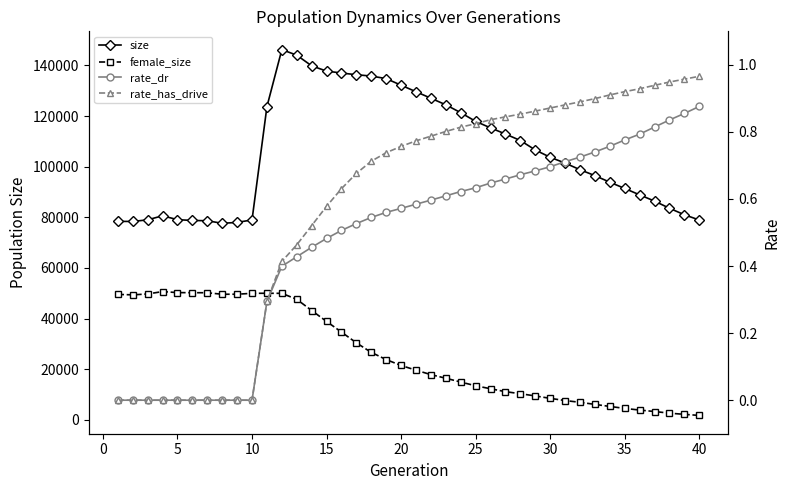

At how many categories does at least one series exceed 22396?

40